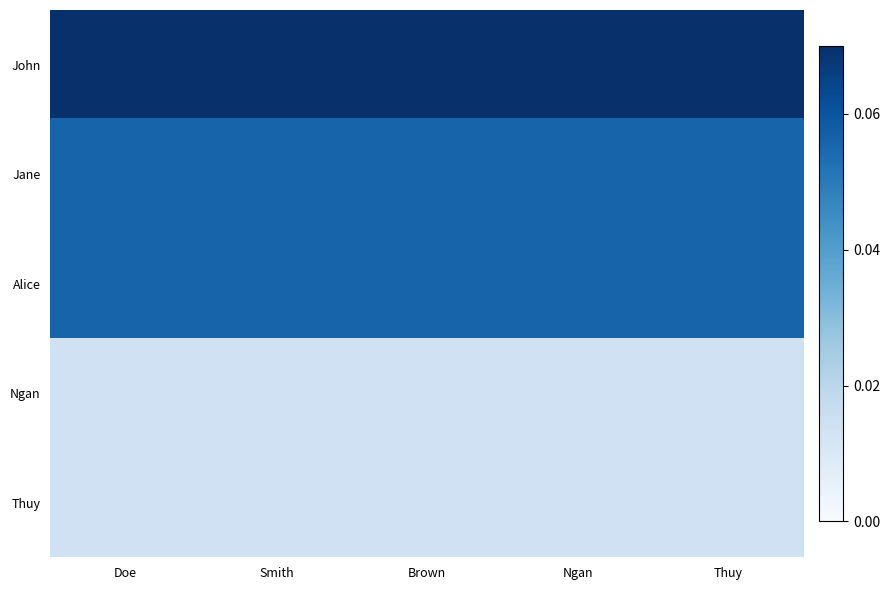

What is the difference between the highest and lowest values at Doe?

0.1